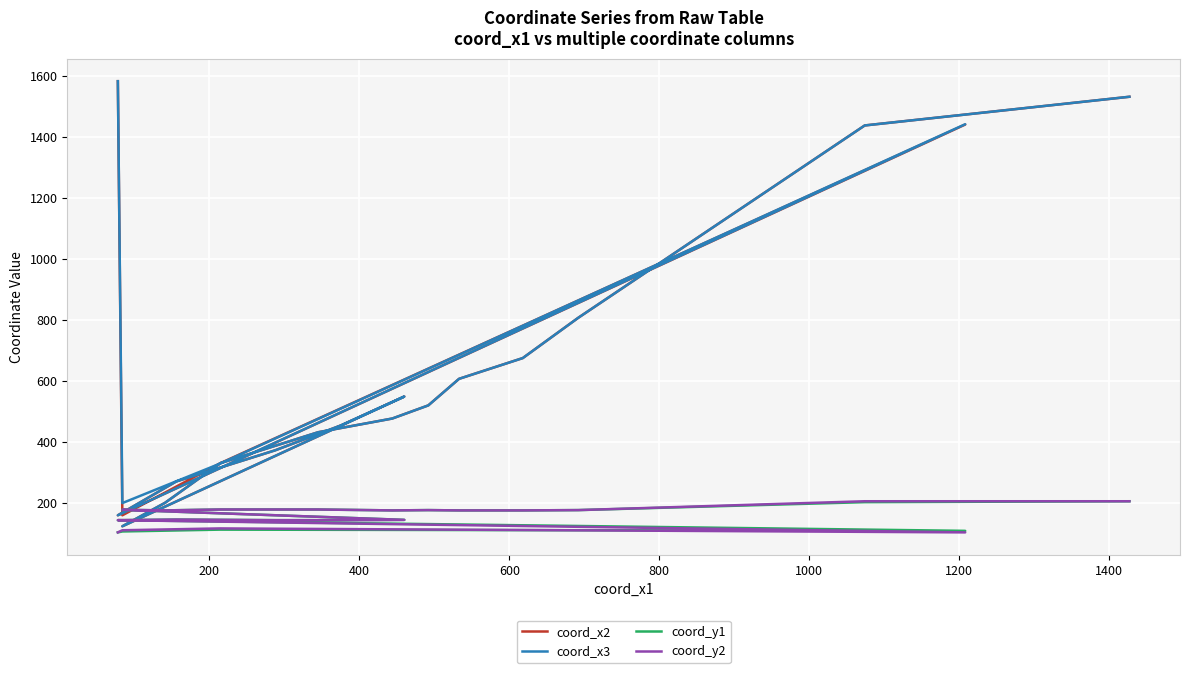

Where is the first local maximum for coord_x2?

600